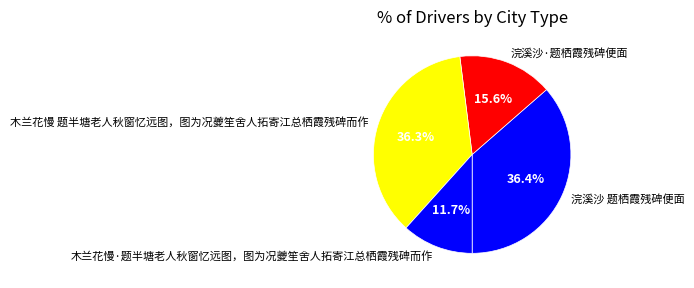

Does 木兰花慢·题半塘老人秋窗忆远图，图为况夔笙舍人拓寄江总栖霞残碑而作 account for over 50% of the chart?

No